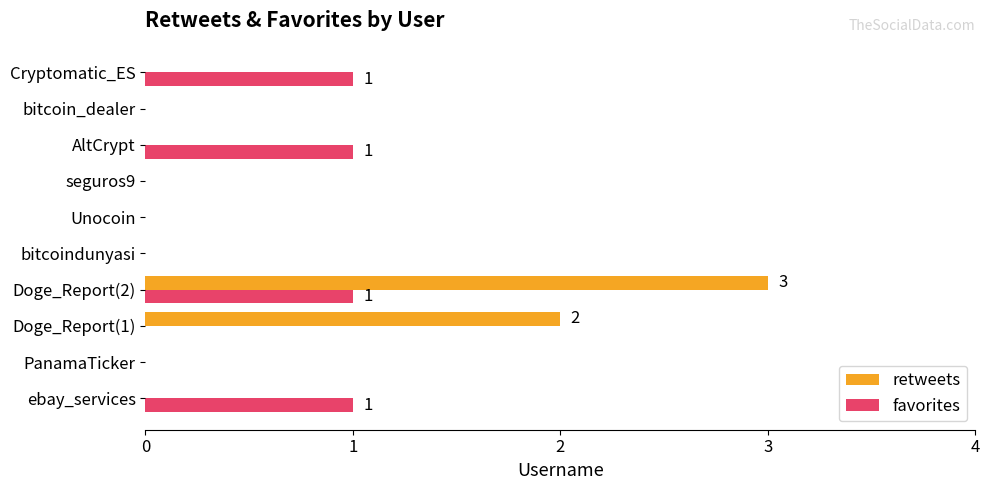

What are all the series names shown in the legend?

retweets, favorites